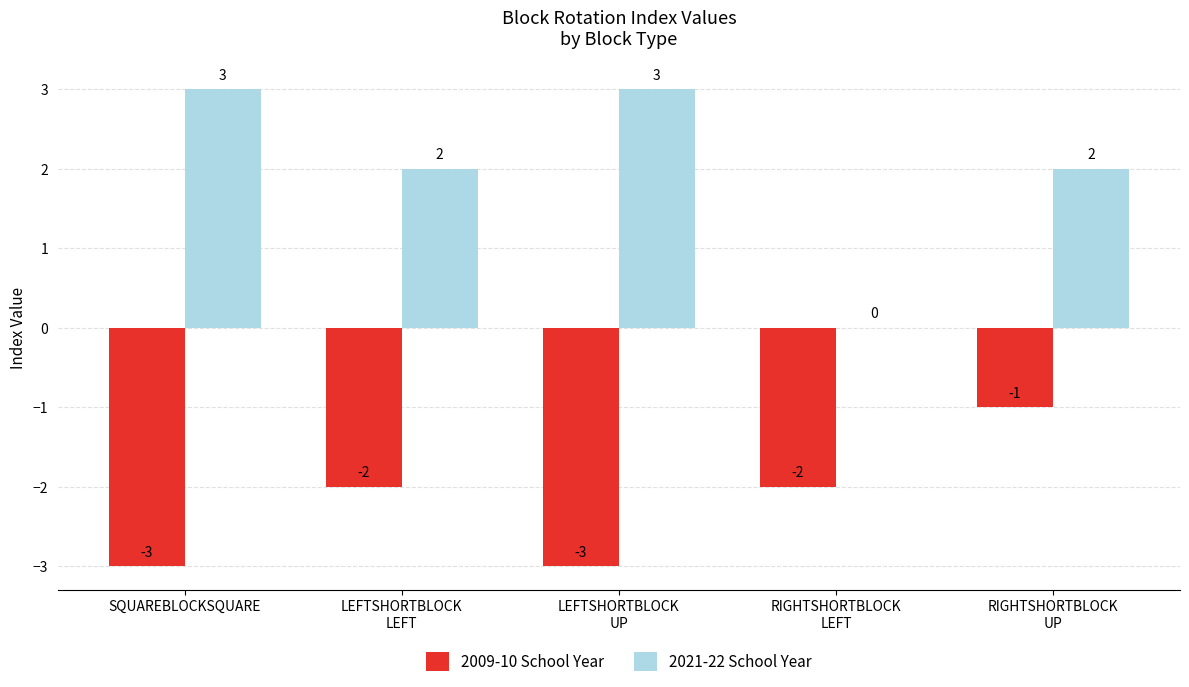

How many distinct data groups are displayed?

2